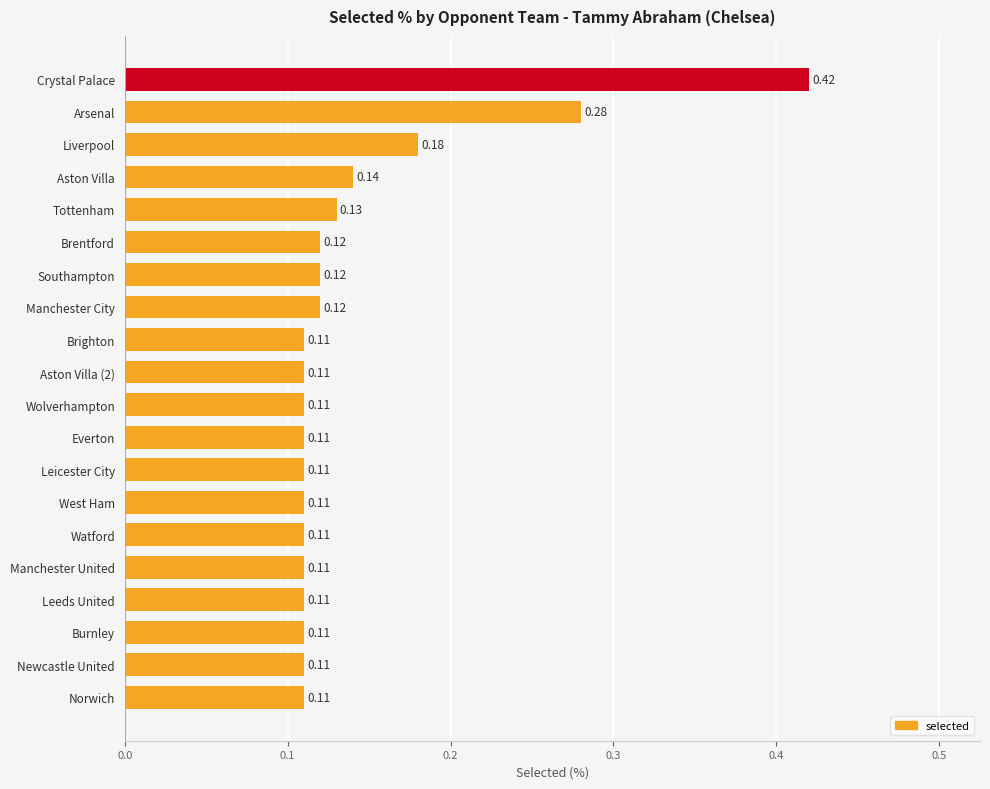

Between Arsenal and Wolverhampton, which is larger?

Arsenal